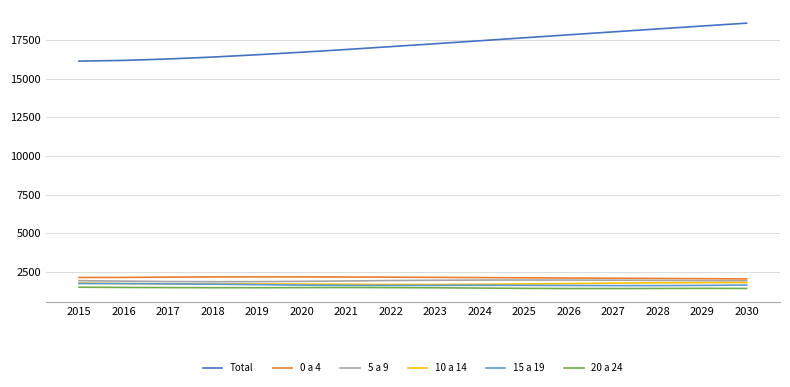

What are all the series names shown in the legend?

Total, 0 a 4, 5 a 9, 10 a 14, 15 a 19, 20 a 24